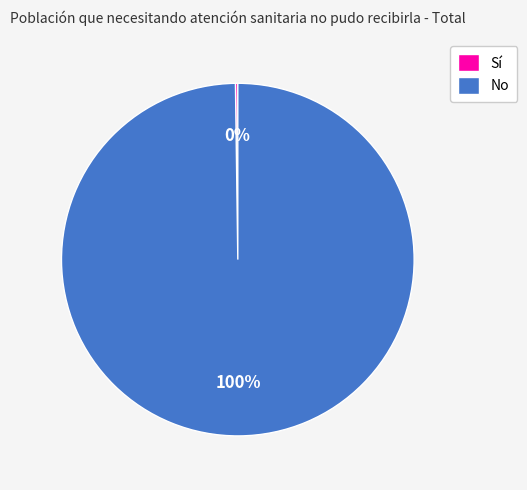

Is there a majority slice in this chart?

Yes